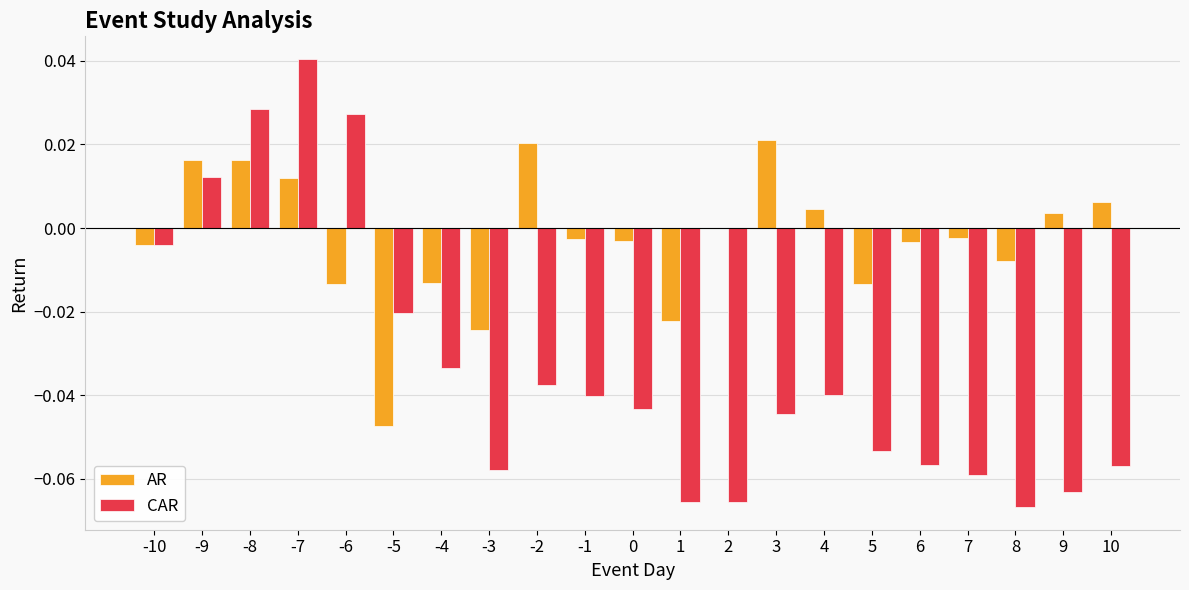

At which category is the sum across all series the highest?

-7